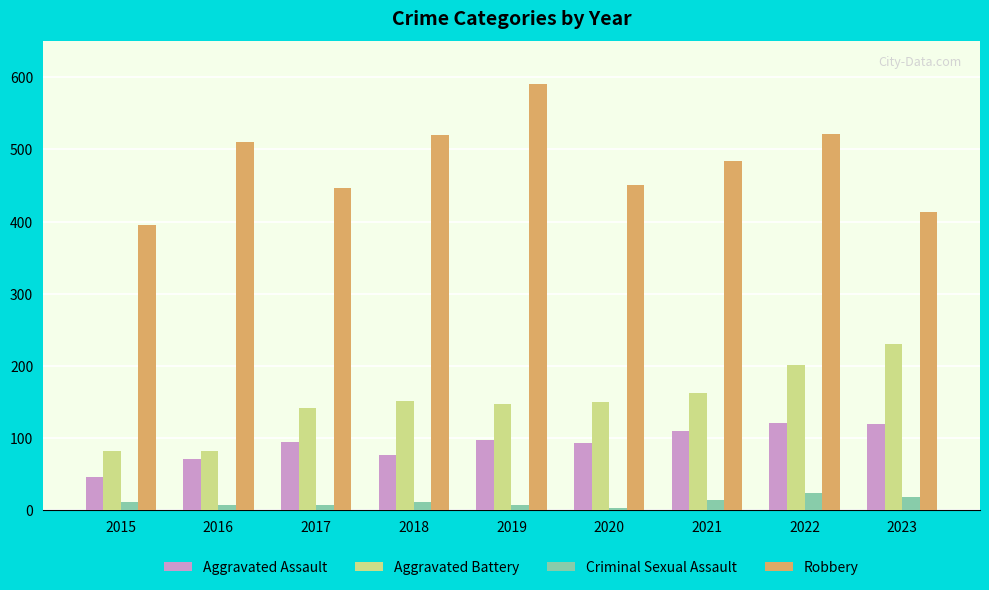

Which series has the largest range (max minus min)?

Robbery